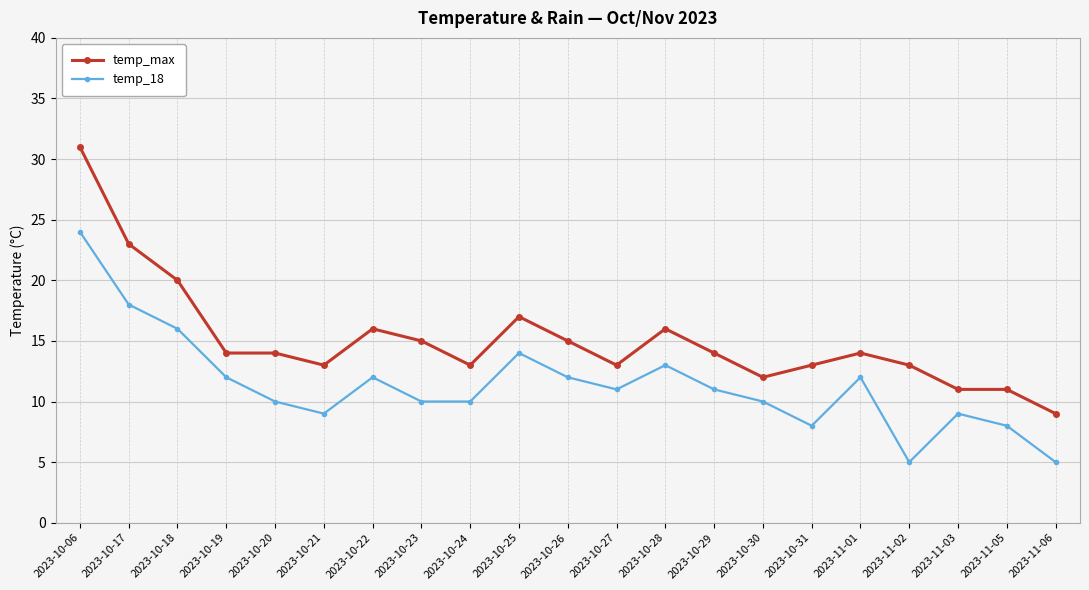

How many data points does each series have?

21